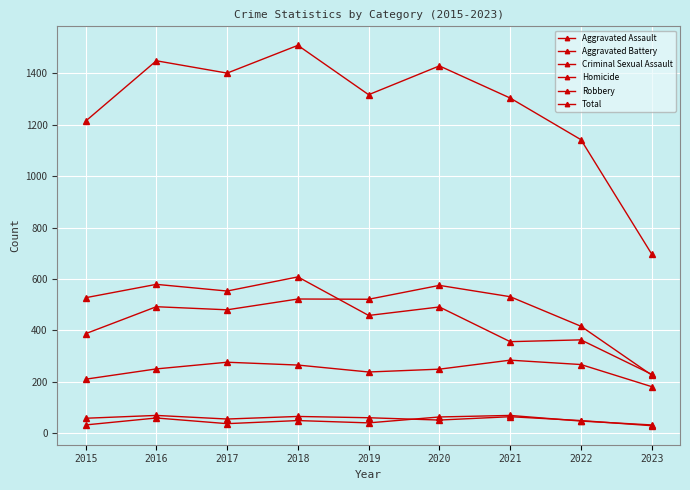

True or false: Aggravated Battery has a value of 333 at 2023.

False